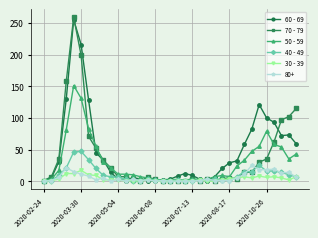

True or false: 70 - 79 has more than 1 points higher than both neighbors.

True